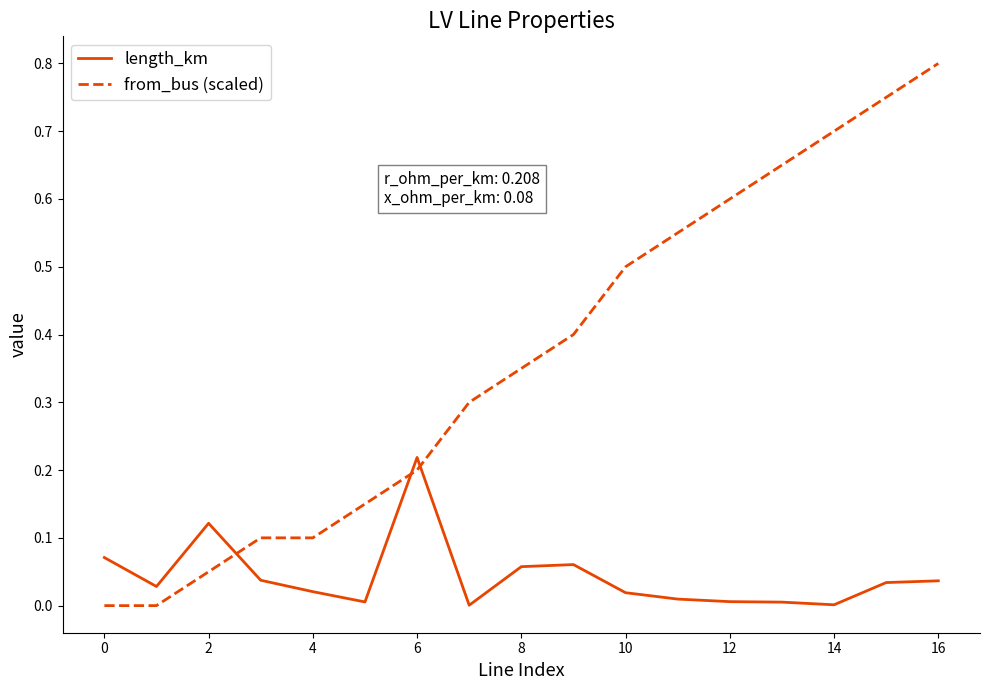

Which series has the largest total across all categories?

from_bus (scaled)